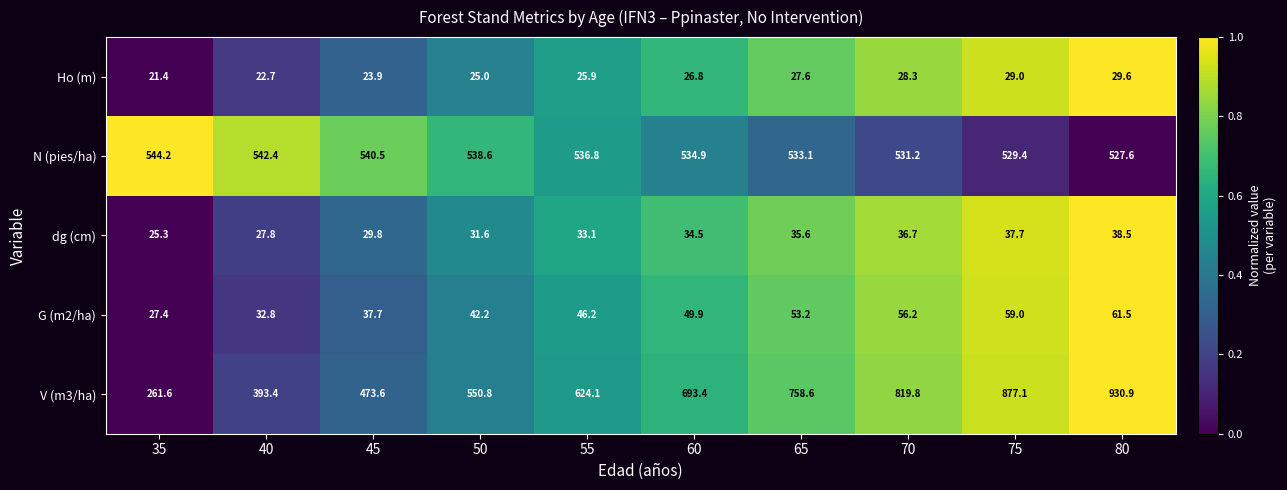

What is the sum of the dg (cm) values at 80 and 75?

76.2